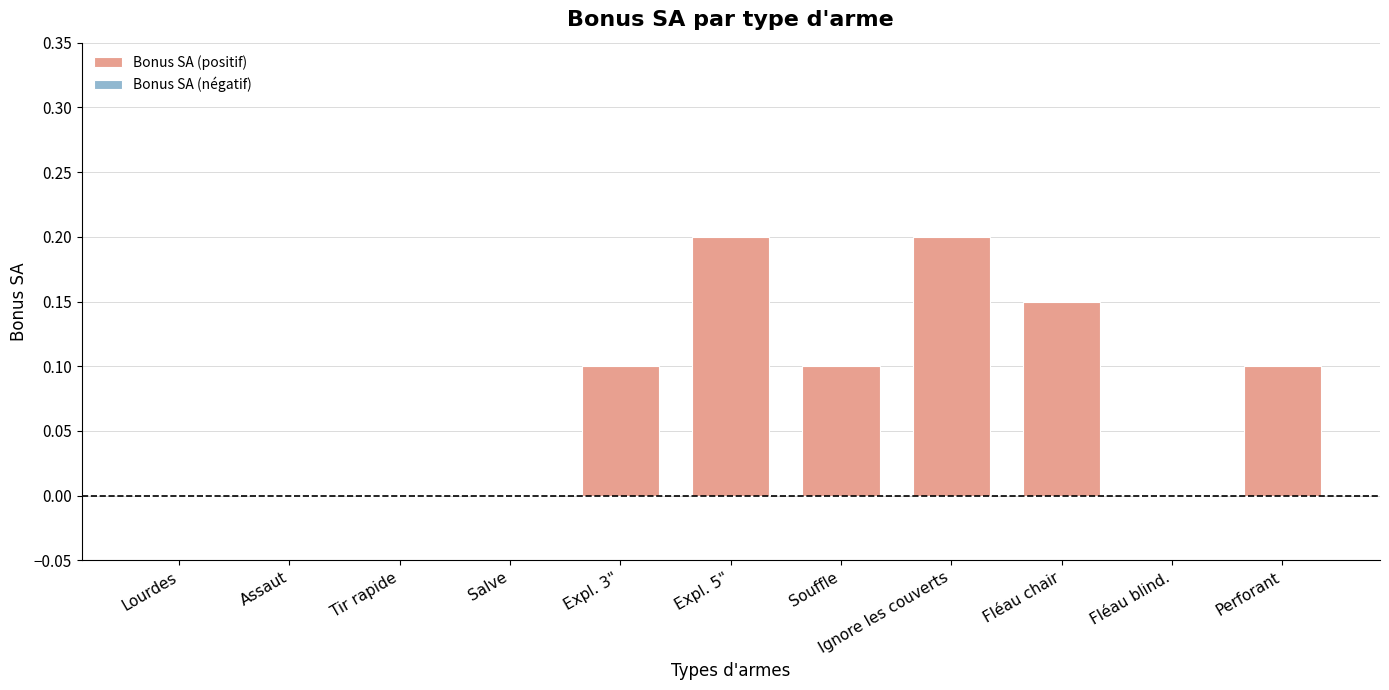

What is the sum of all values?

0.9